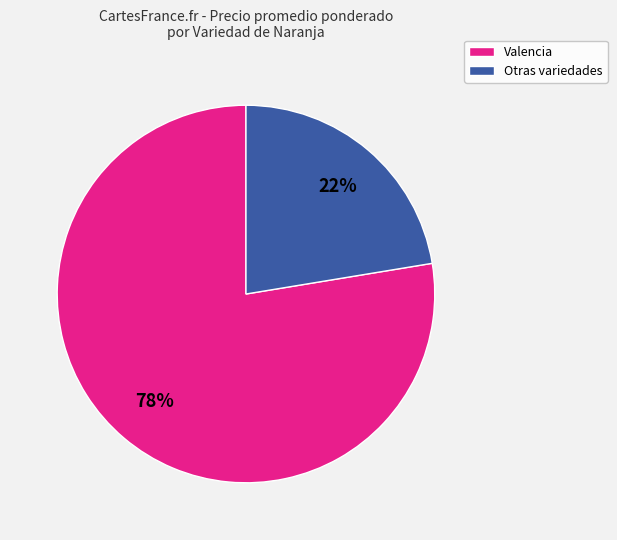

Is there any slice that represents more than half of the pie?

Yes